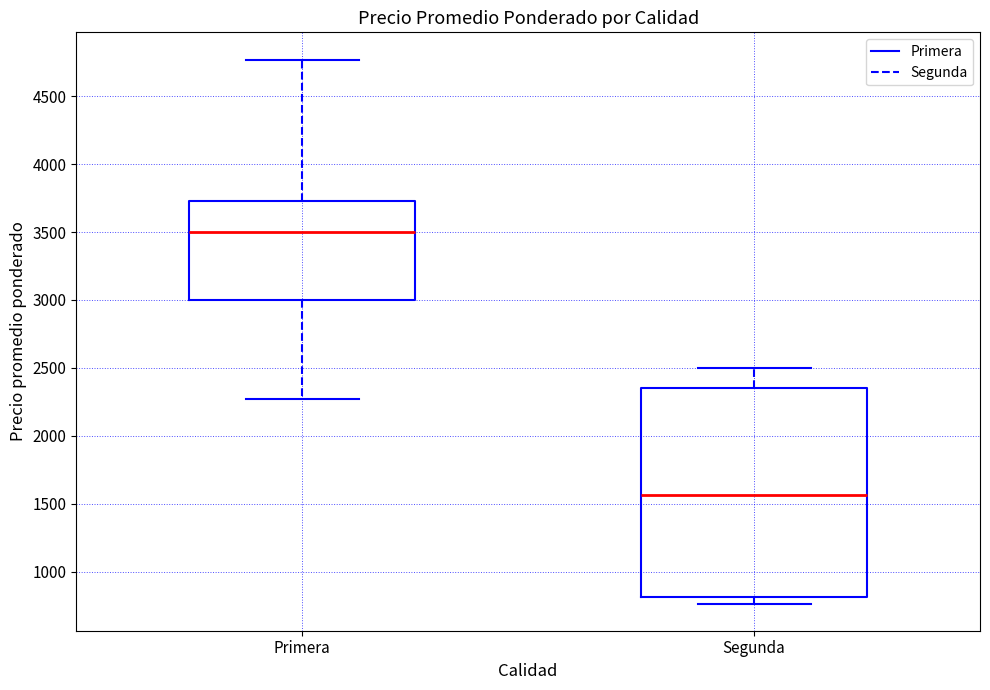

Where does the upper whisker of the box for Segunda end on the y-axis? The values are not printed on the chart, so give them approximately, as read against the axis.

2500